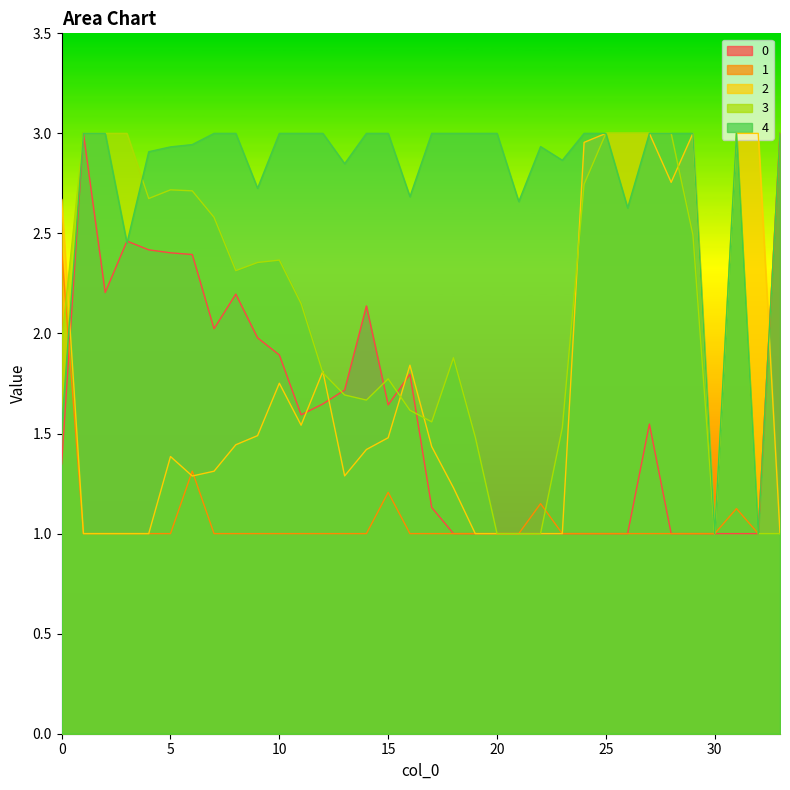

What is the total value across all series at 4?

10.0